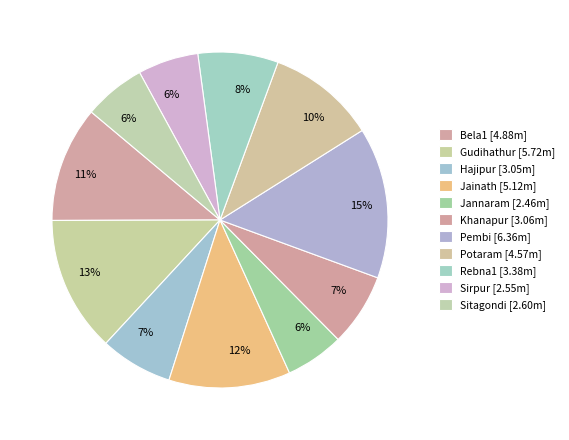

What percentage is NOT represented by Bela1?

88.8%